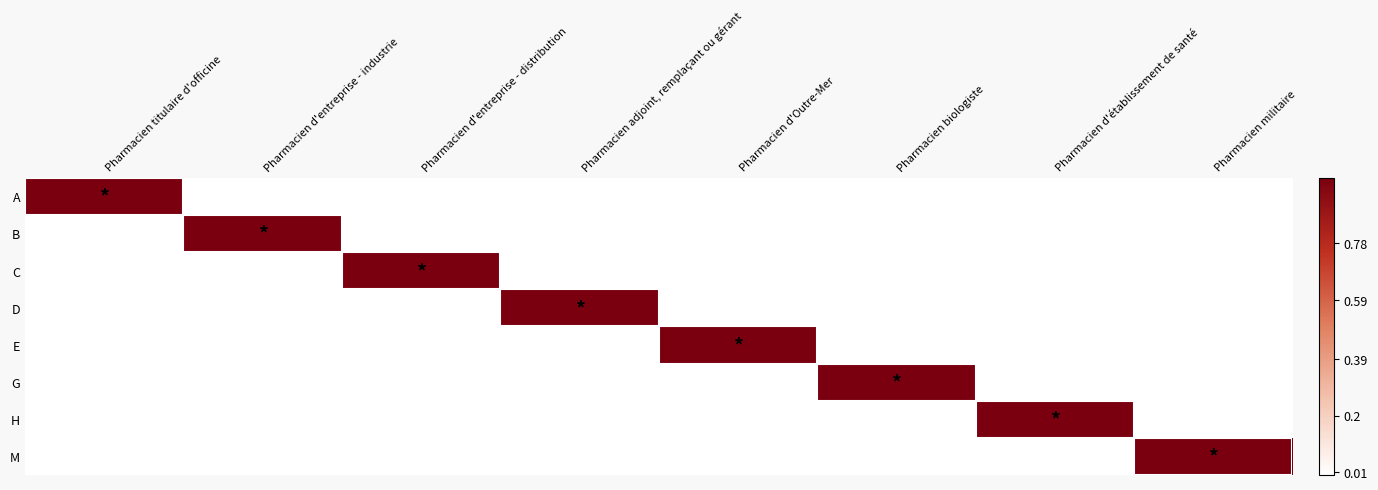

Between Pharmacien biologiste and Pharmacien d'entreprise - distribution, which is larger?

Pharmacien biologiste